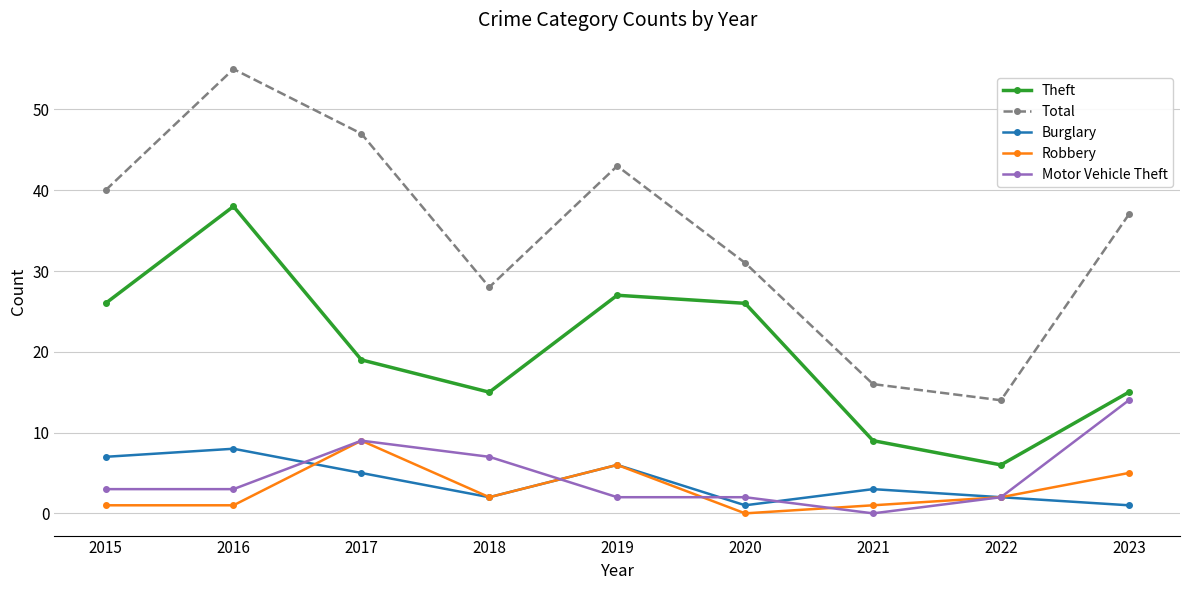

What is the greatest value displayed?

55